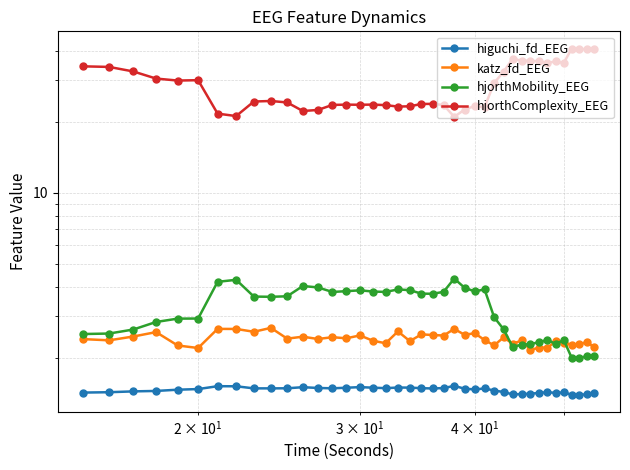

True or false: hjorthComplexity_EEG has more than 2 interior local peaks.

True